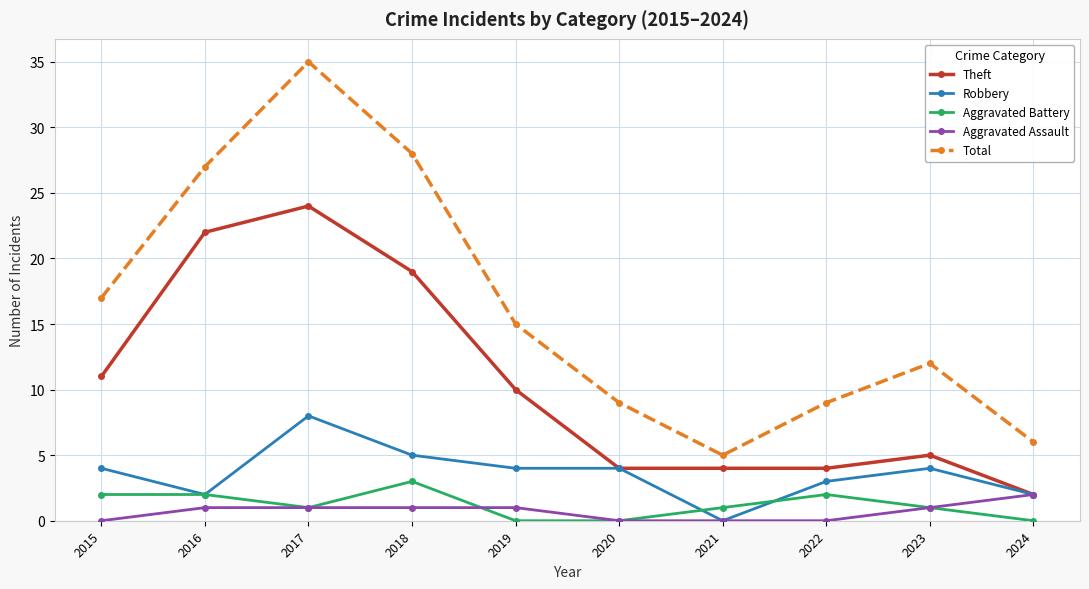

How many Aggravated Assault values are between 0 and 1?

9